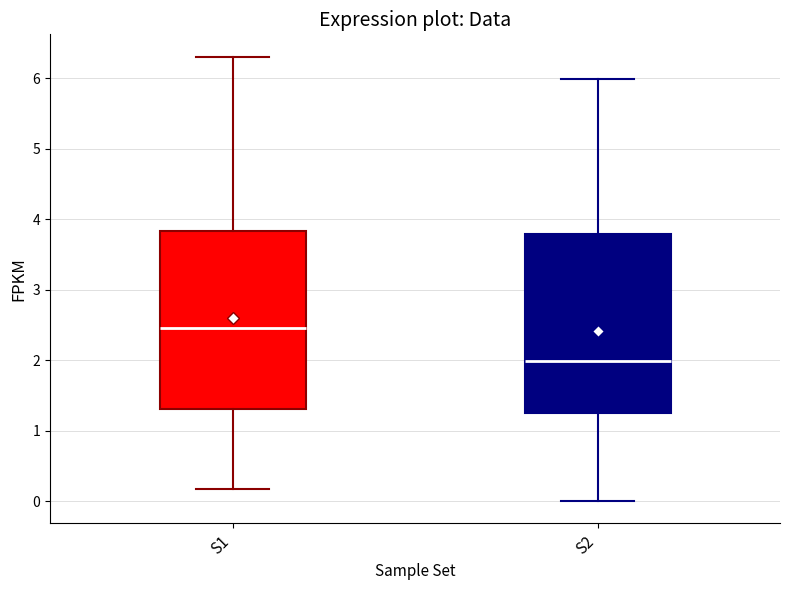

Reading left to right, read every box against the y-axis: the position of its median line, the range the box covers, and the ends of its whiskers. The values are not printed on the chart, so give them approximately, as read against the axis.

S1: median 2.5, box 1.3 to 3.8, whiskers 0.2 to 6.3
S2: median 2.0, box 1.3 to 3.8, whiskers 0.0 to 6.0